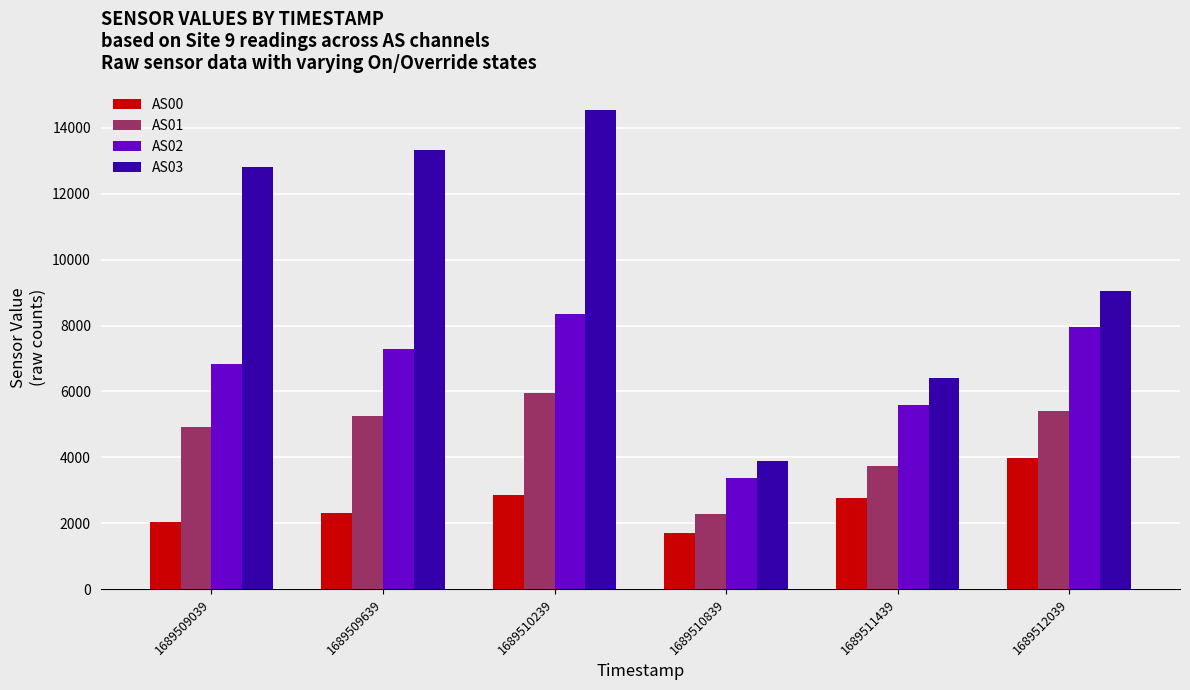

How many groups of bars are there?

6